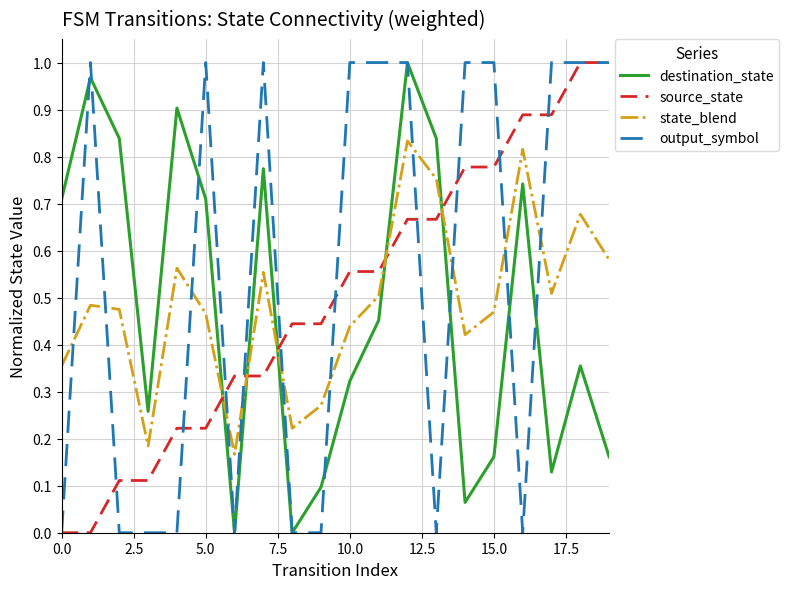

Which series has the largest total across all categories?

output_symbol